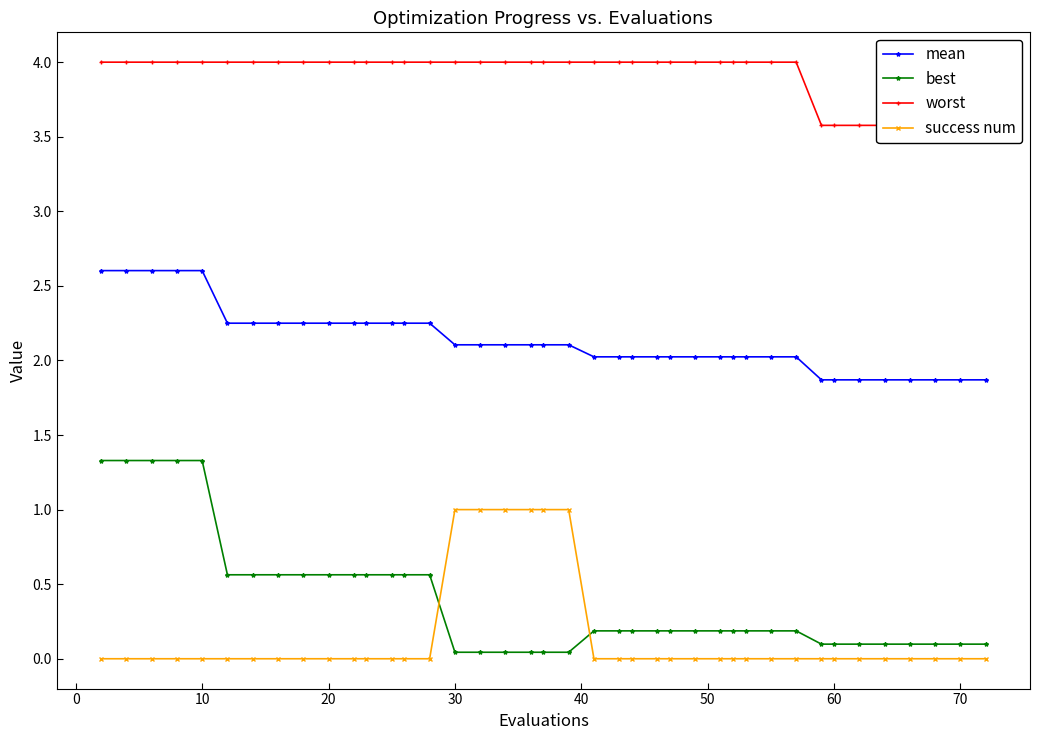

How many success num values are between 0 and 1?

40